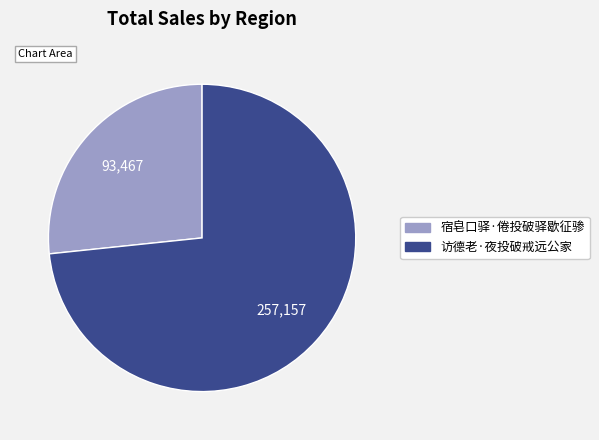

Combined, do 访德老·夜投破戒远公家 and 宿皂口驿·倦投破驿歇征骖 account for over 50%?

Yes